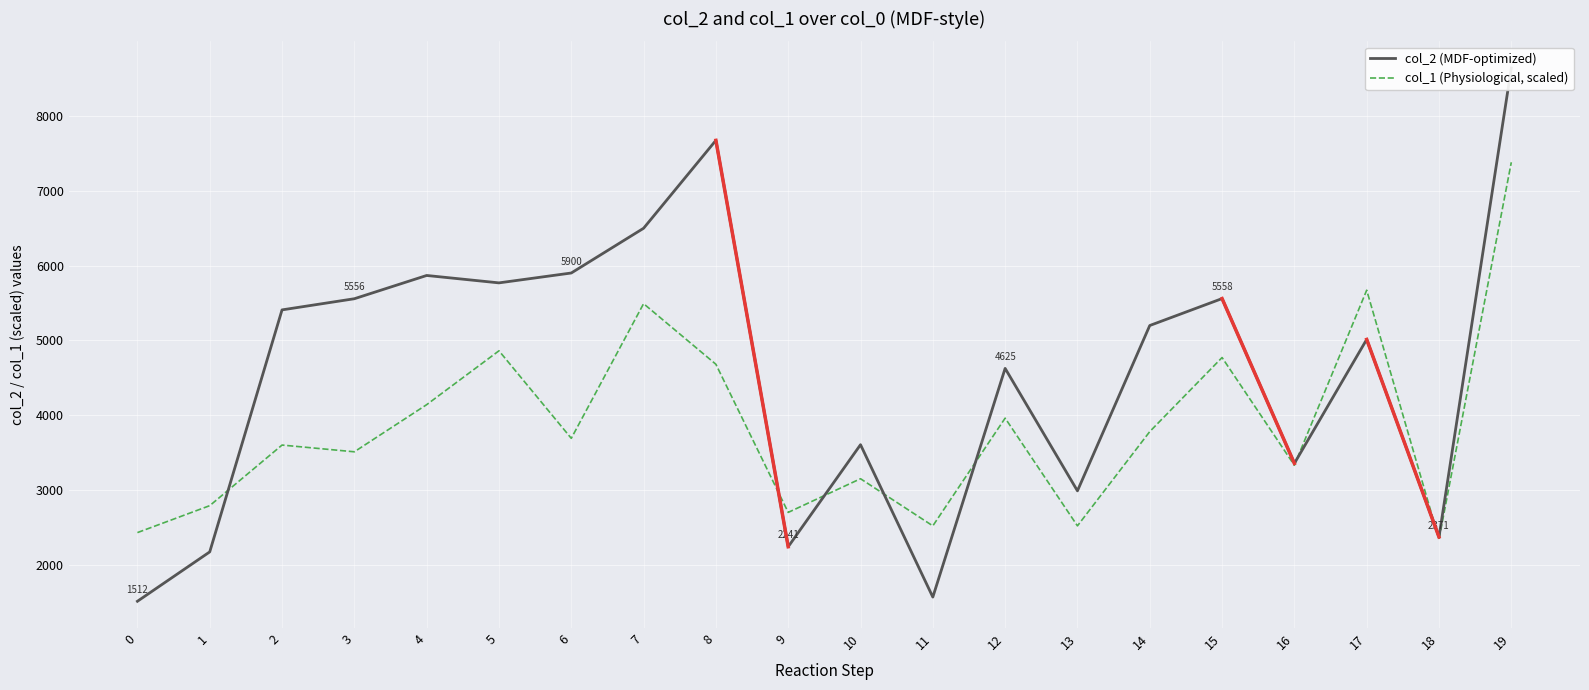

How many series are shown in this chart?

2